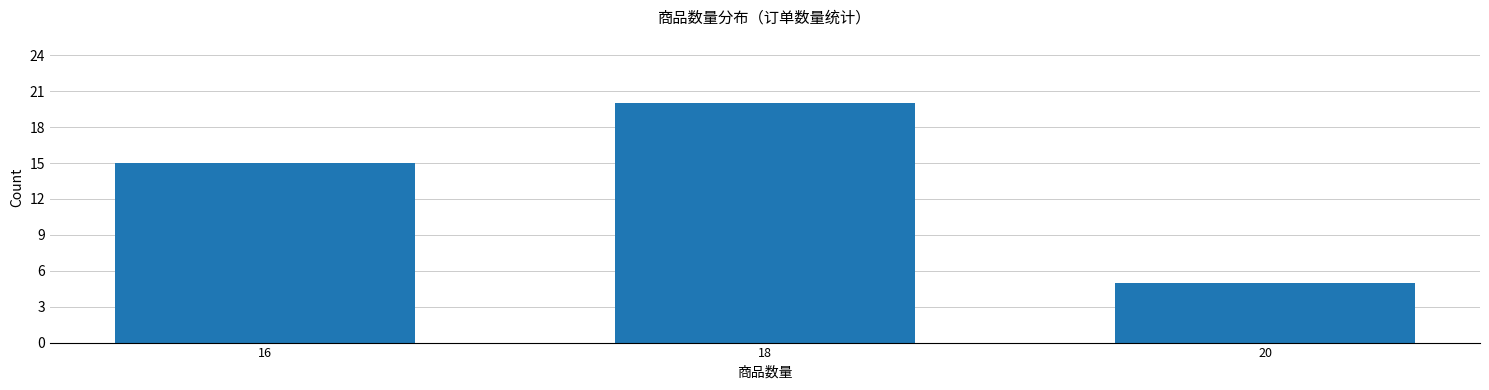

What is the average value?

13